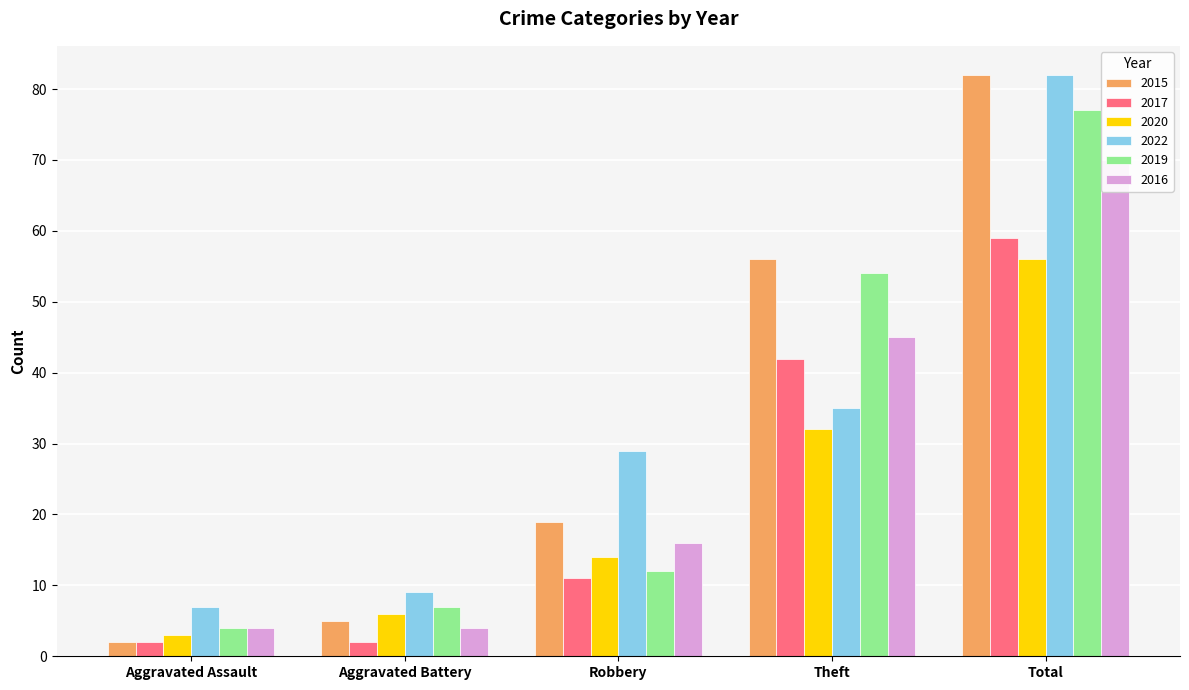

What is the sum of all 2015 values?

164